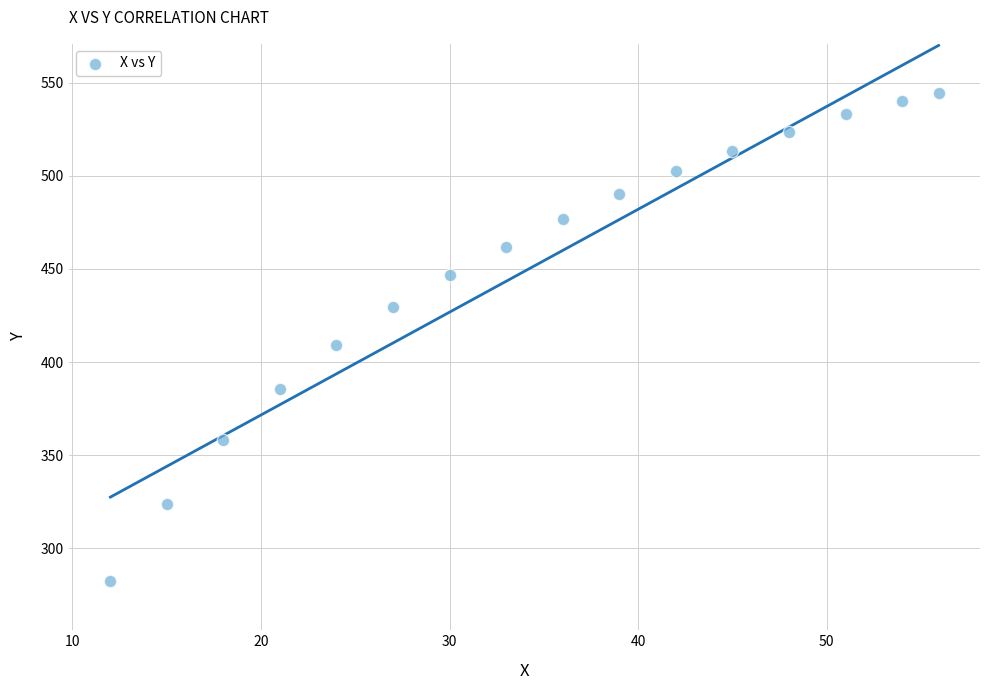

What Y value in the scatter plot is closest to 413?

409.1